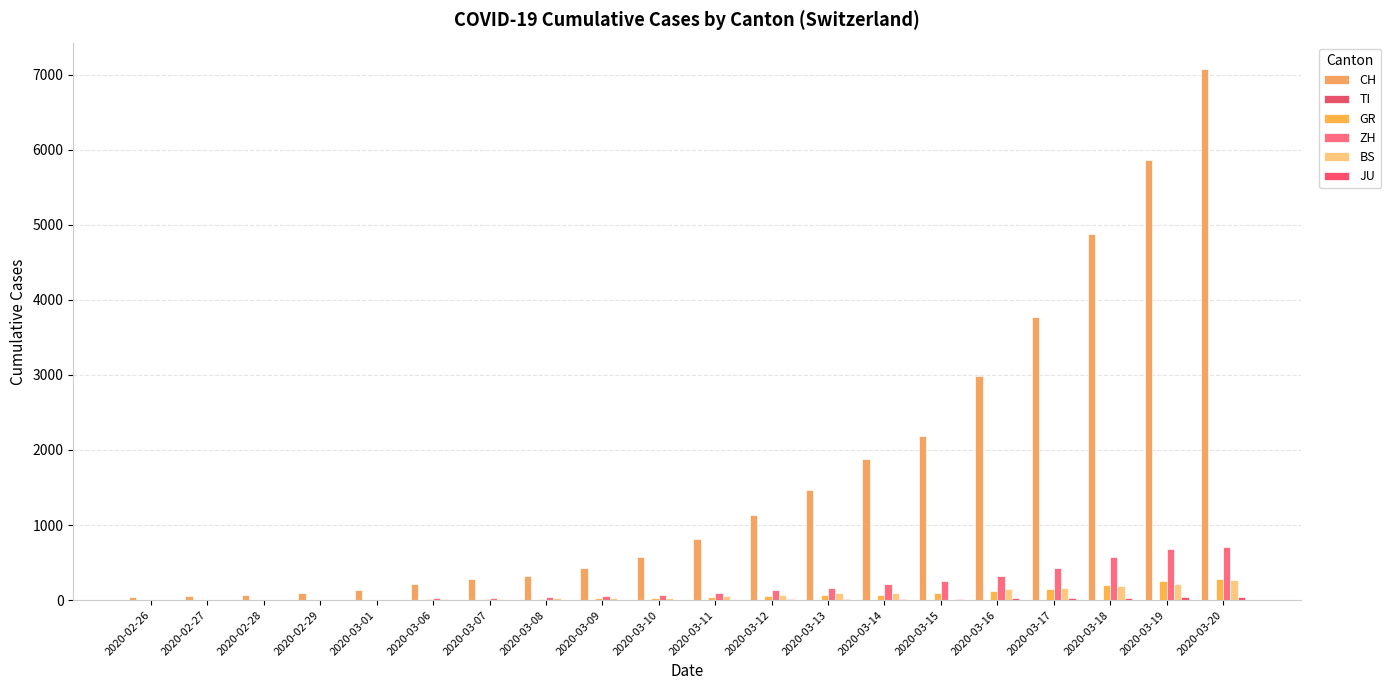

How many data points does each series have?

20